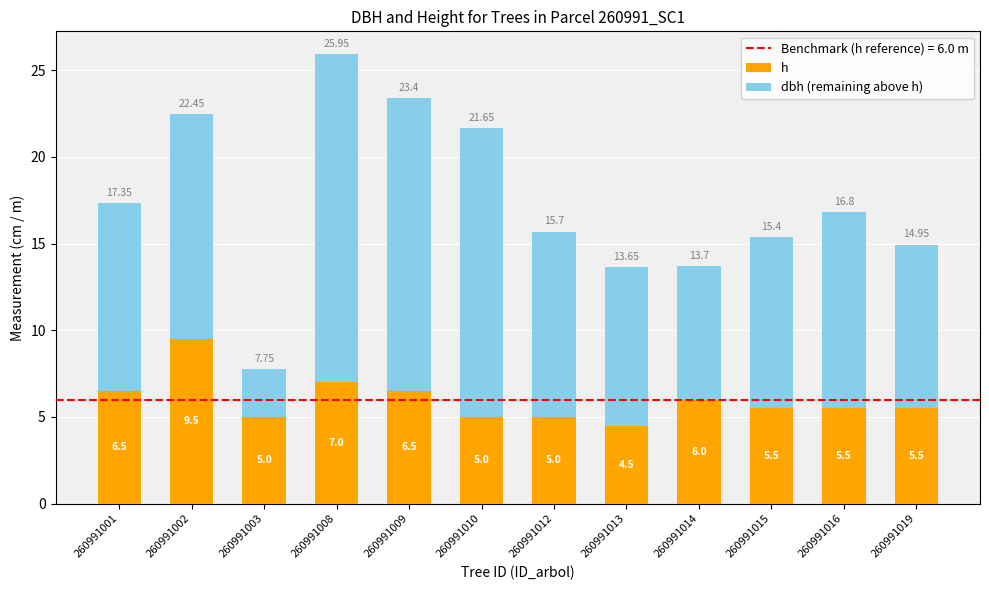

Between 260991001 and 260991009, which series saw the biggest shift?

dbh (remaining above h)